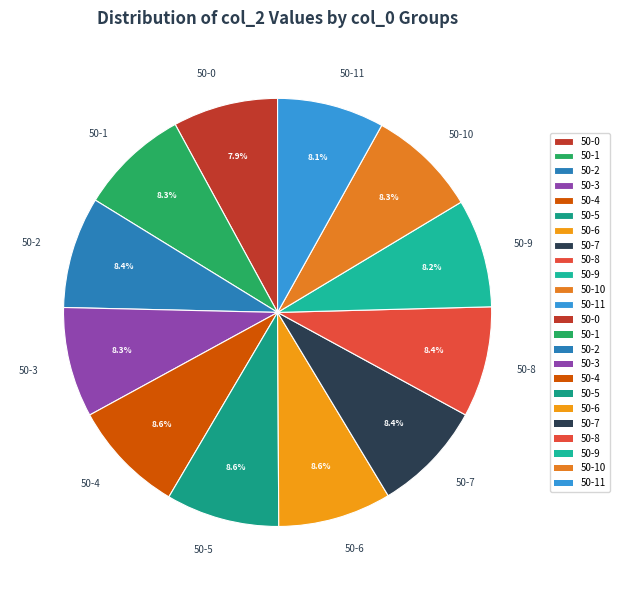

Do 50-2 and 50-0 together represent more than half of the pie?

No